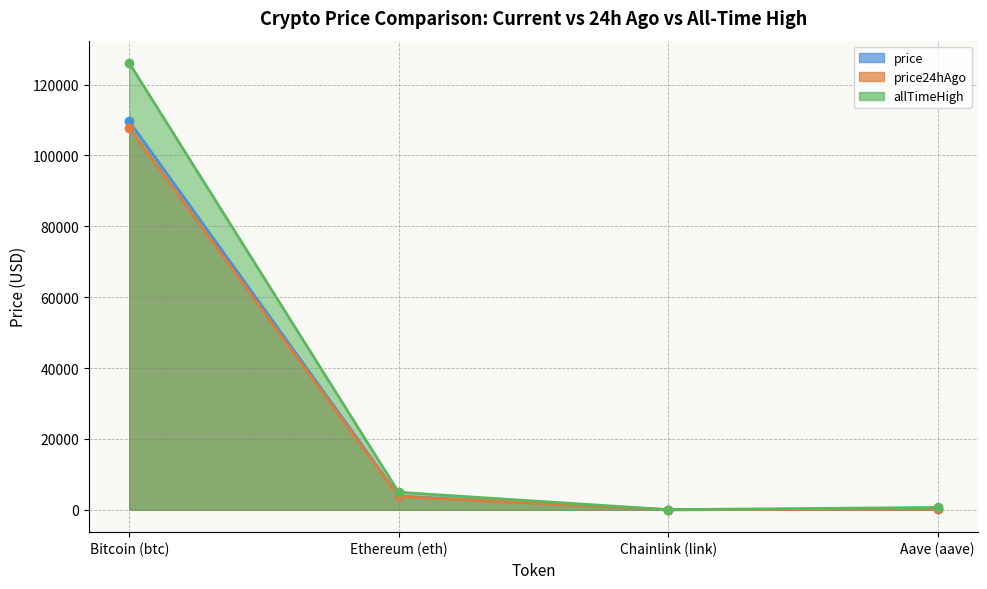

At which category does the chart reach its peak across all series?

Bitcoin (btc)